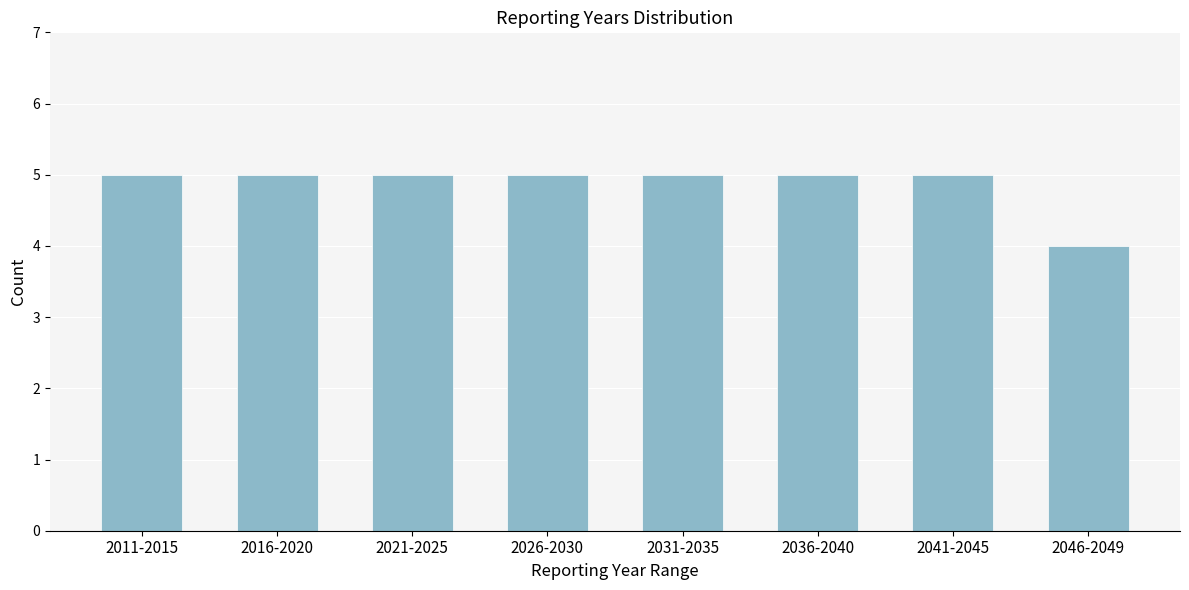

Reading right to left, extract all data points from this chart.

2046-2049=4	2041-2045=5	2036-2040=5	2031-2035=5	2026-2030=5	2021-2025=5	2016-2020=5	2011-2015=5